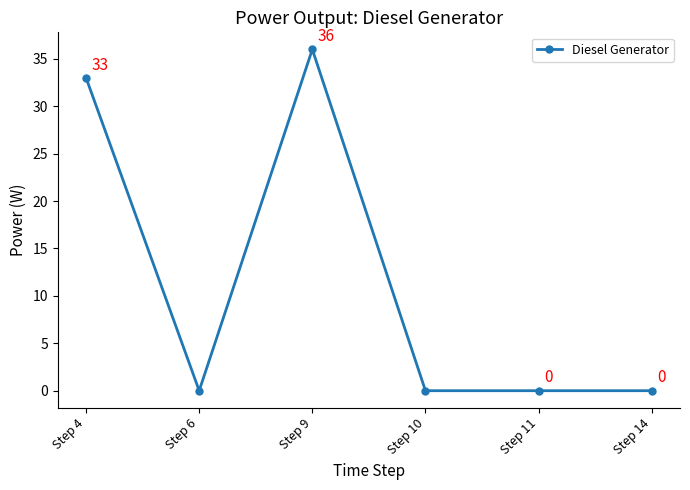

What is the ratio of the value at Step 9 to the value at Step 4?

1.1